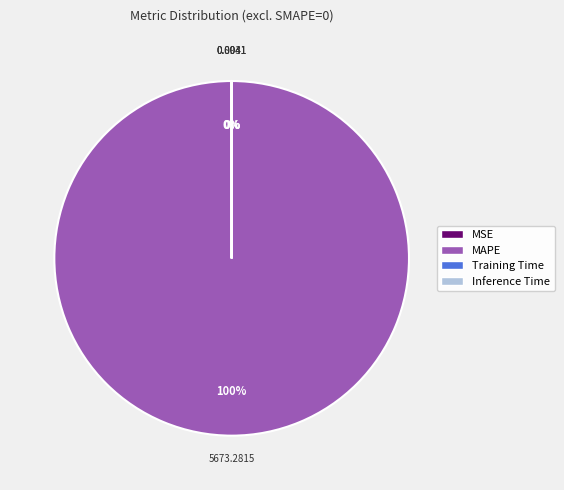

The MAPE slice represents 100% of the pie. True or false?

True